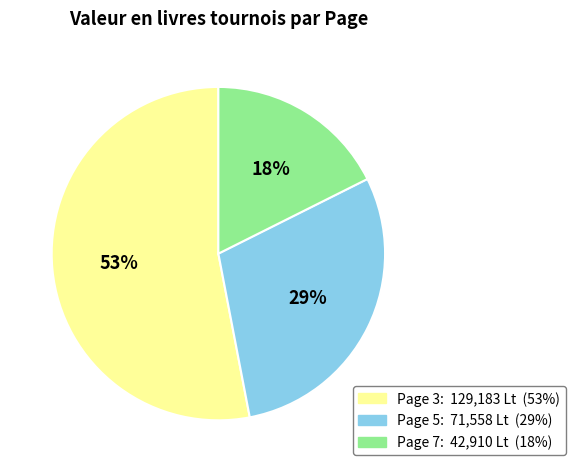

Is there a majority slice in this chart?

Yes